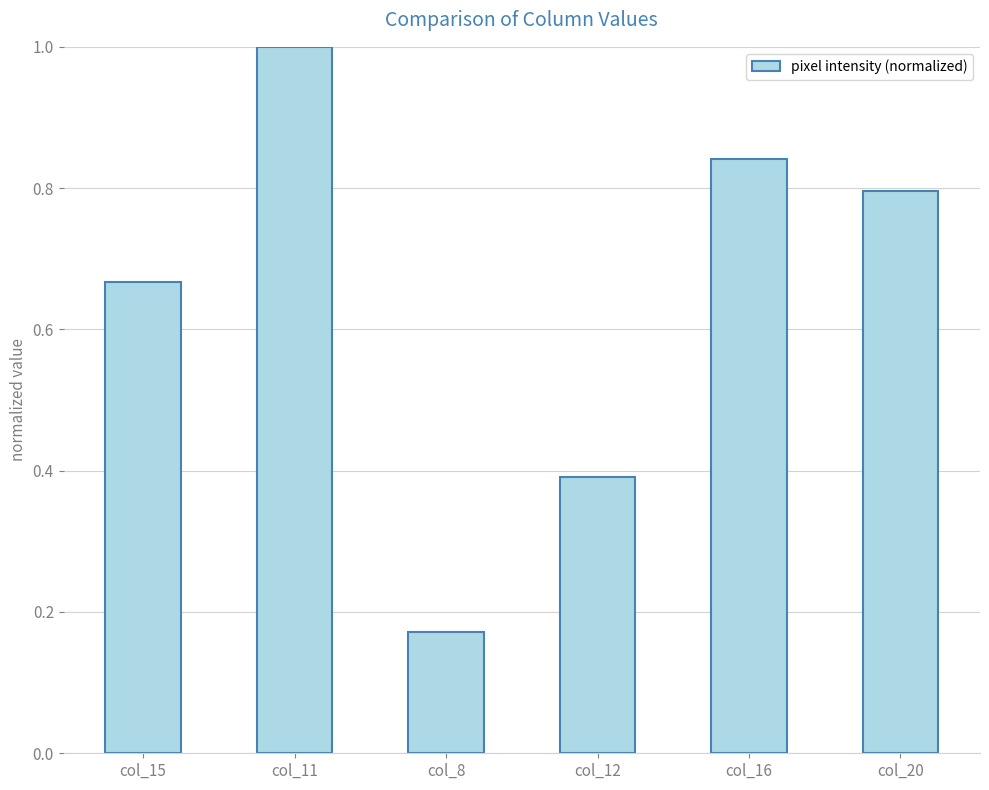

How many values are between 0 and 1?

6